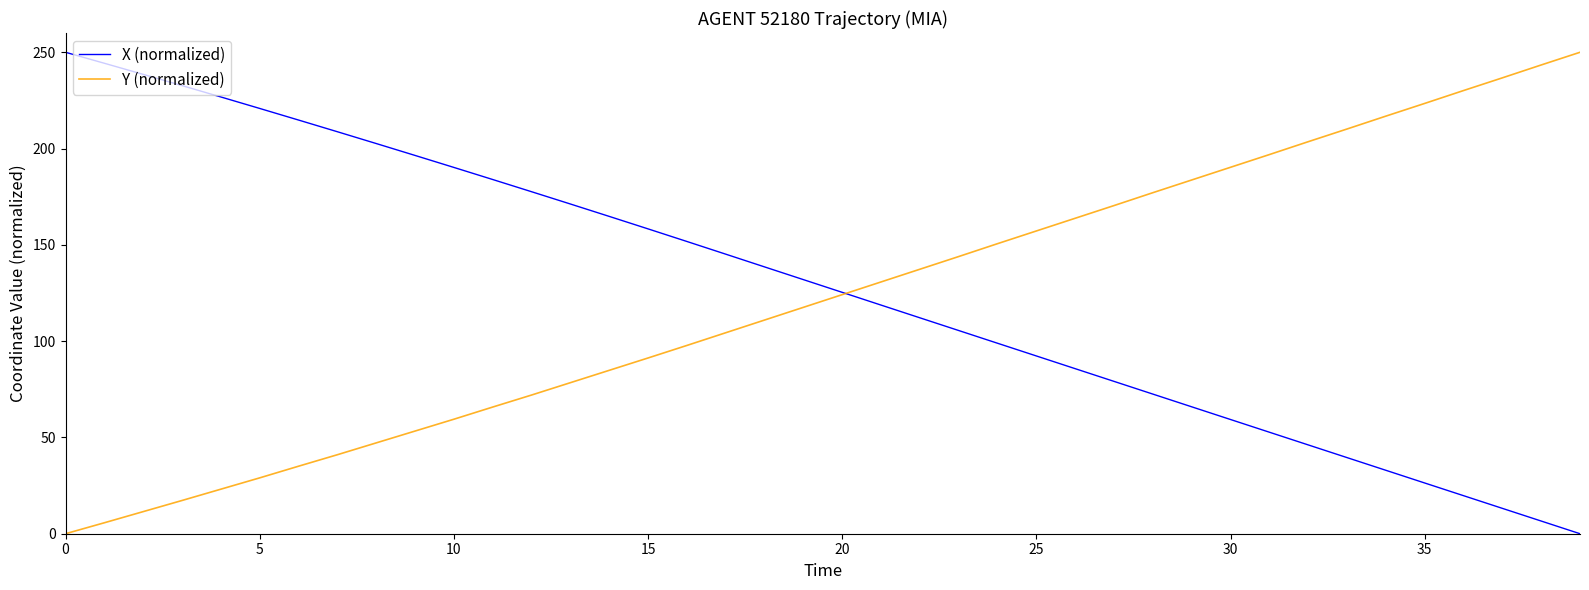

What is the highest value of the X (normalized) series?

250.0